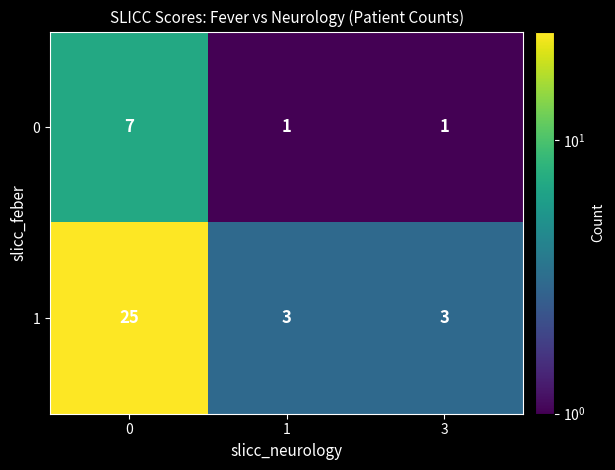

Rank the series by their maximum value, from lowest to highest.

0, 1